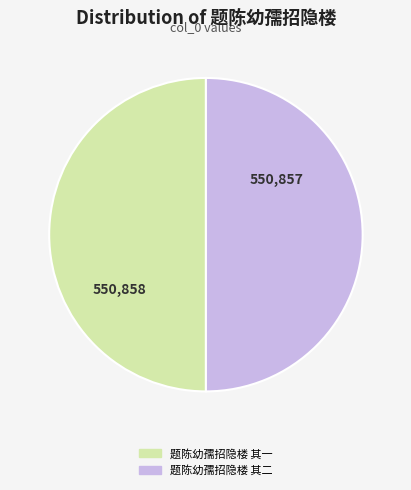

Count the number of slices in the pie.

2